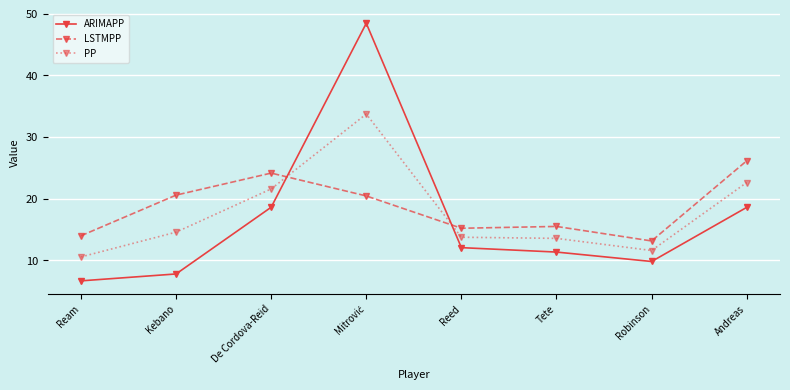

What is the difference between the highest and lowest values at Tete?

4.2